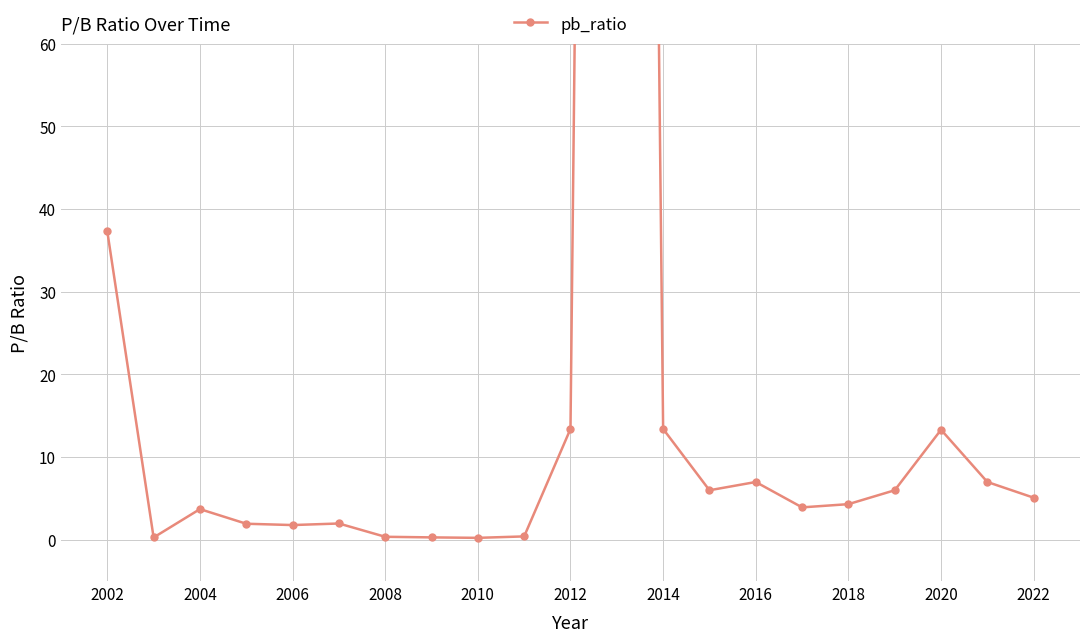

What is the minimum value shown in the chart?

0.2